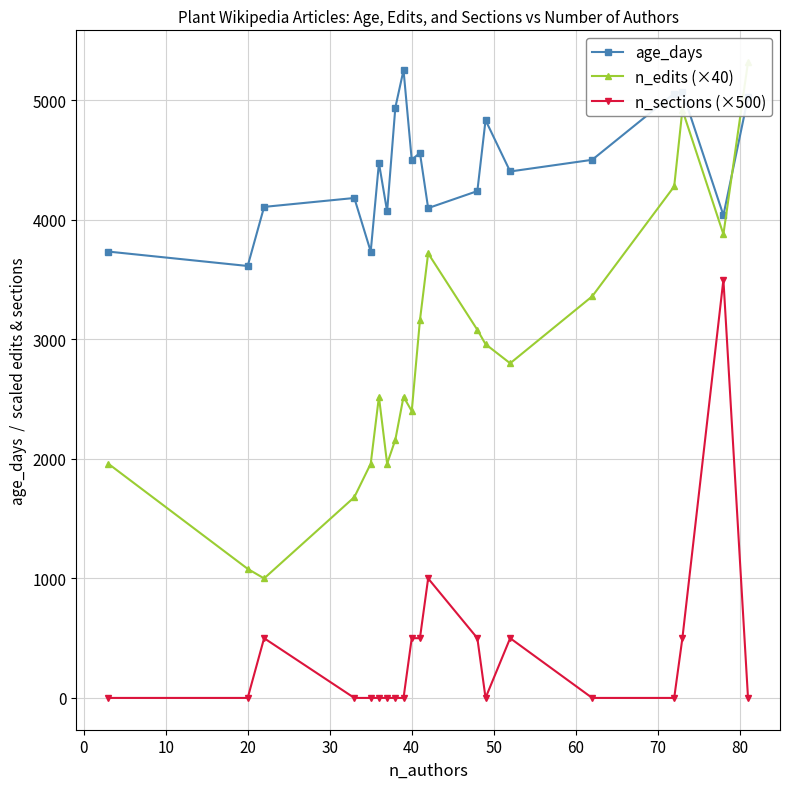

True or false: age_days has more than 0 points higher than both neighbors.

True